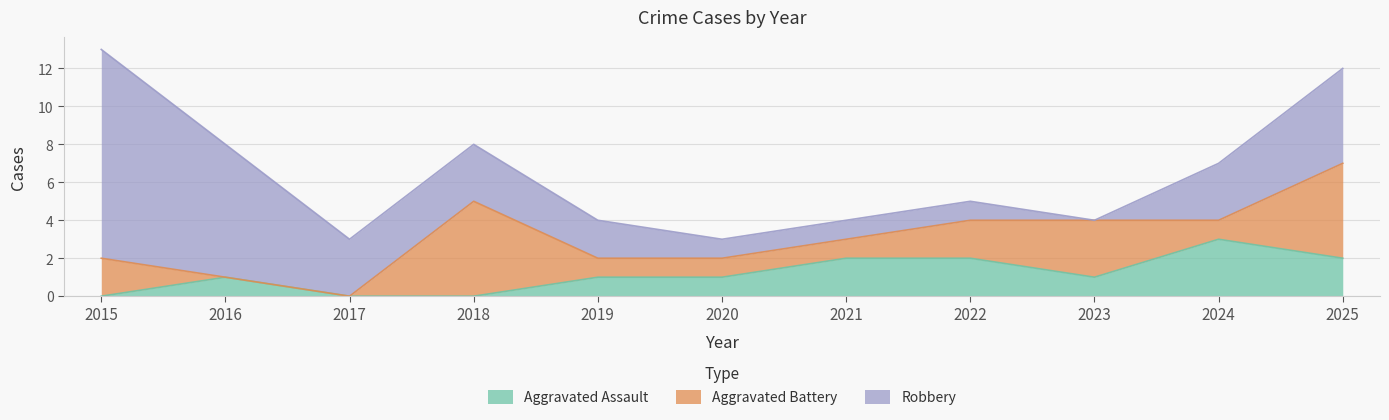

What is the difference between the highest and lowest values at 2016?

7